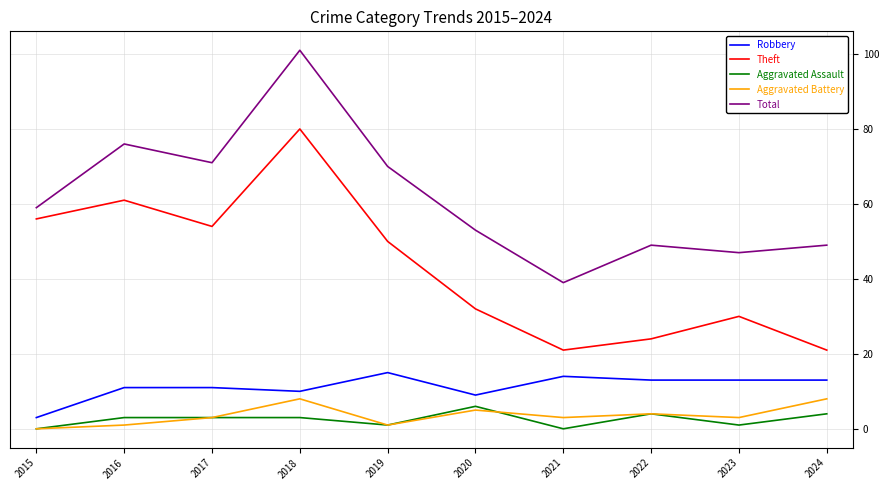

What are all the series names shown in the legend?

Robbery, Theft, Aggravated Assault, Aggravated Battery, Total